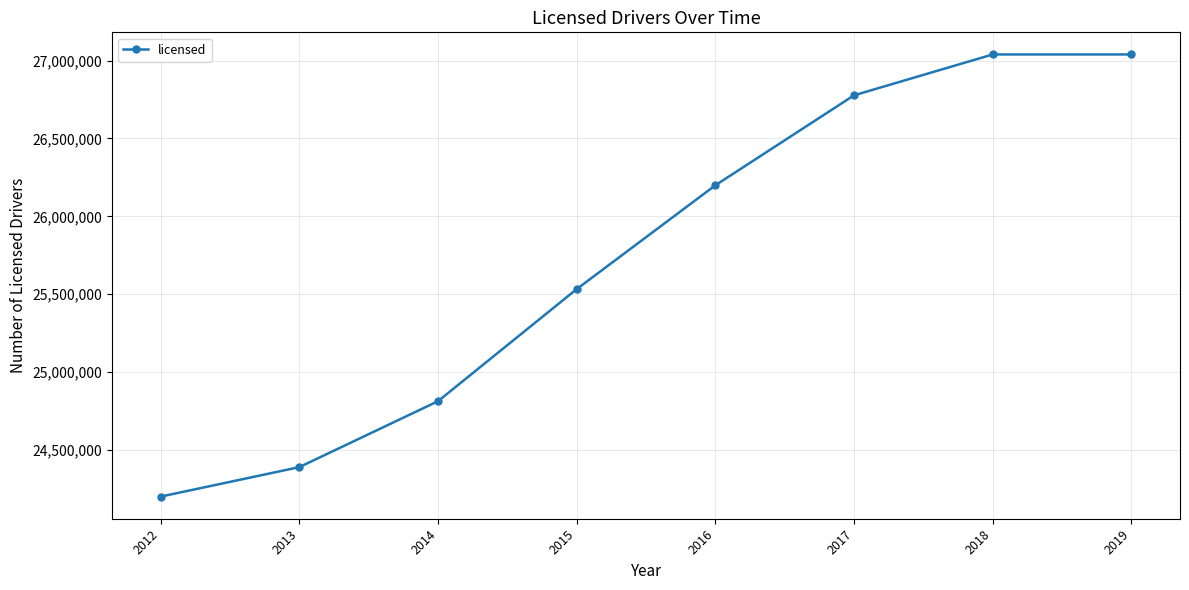

Which category has the lowest value across all series?

2012